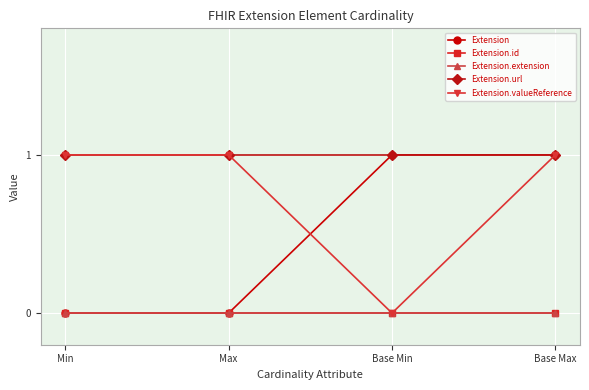

Which series has the largest range (max minus min)?

Extension